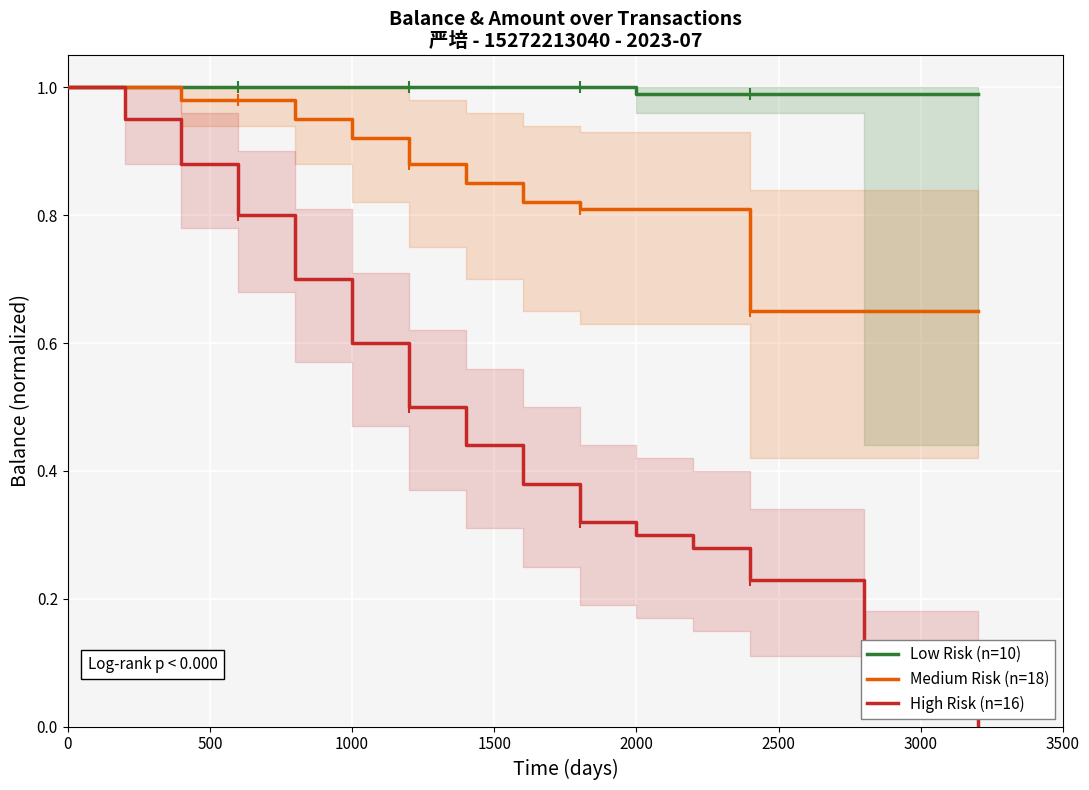

What are all the series names shown in the legend?

Low Risk (n=10), Medium Risk (n=18), High Risk (n=16)